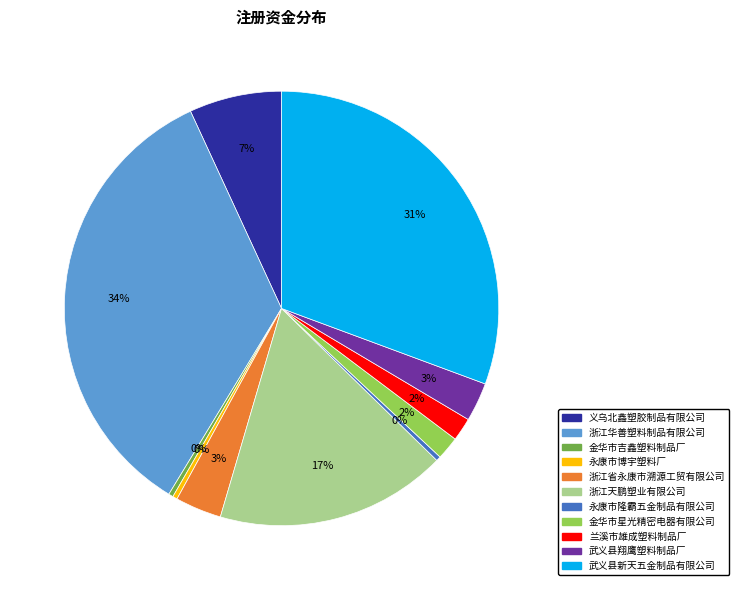

What is the largest slice in the pie chart?

浙江华善塑料制品有限公司